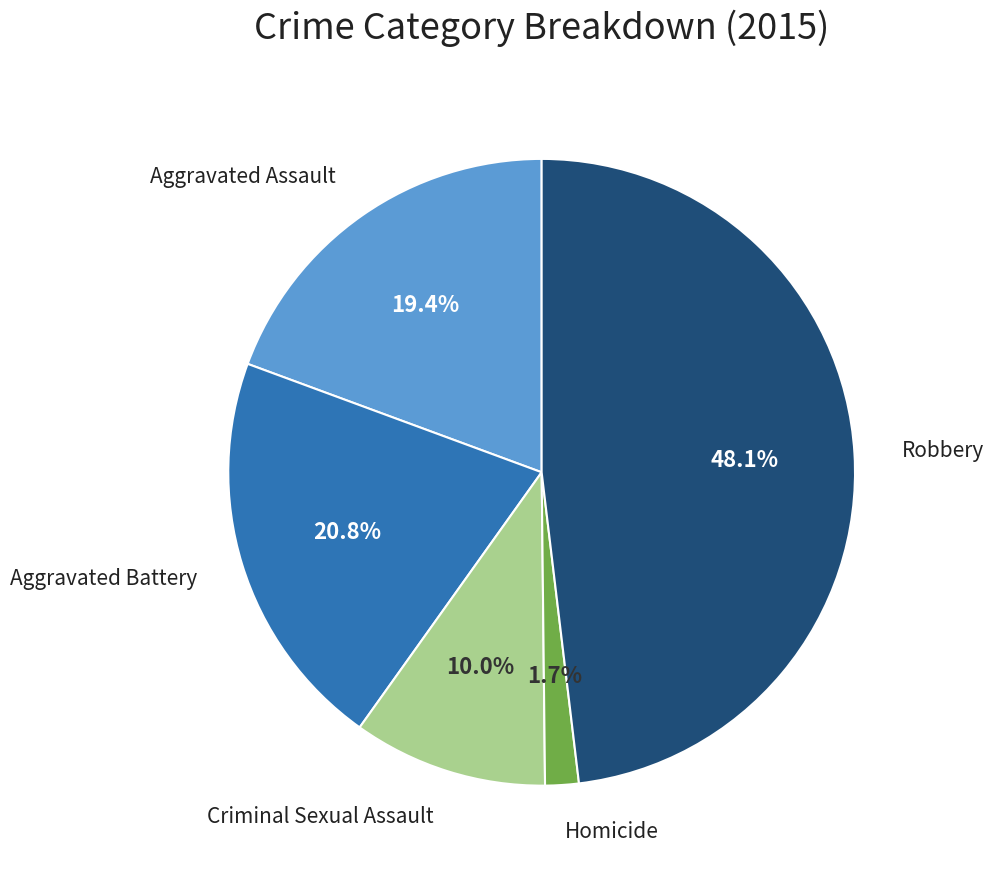

Is there any slice that represents more than half of the pie?

No